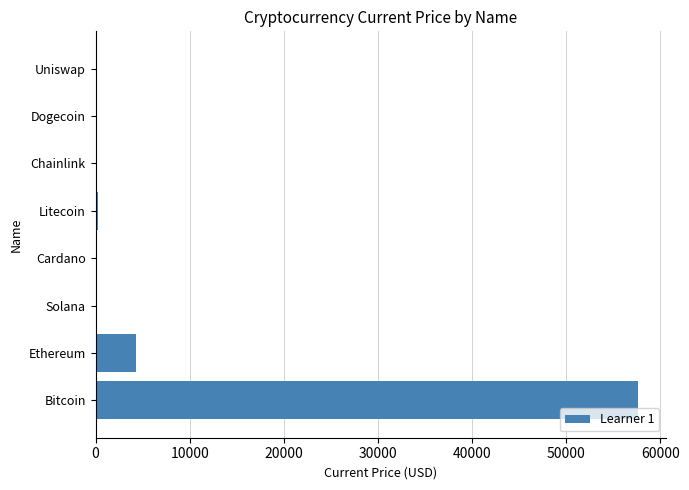

What is the greatest value displayed?

57674.0